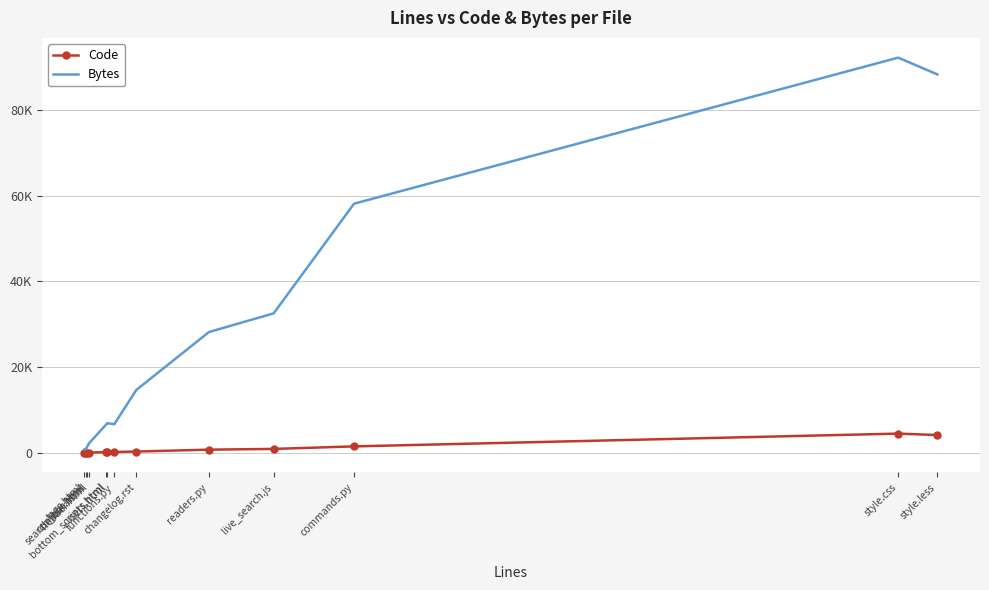

What is the maximum value for Bytes?

92276